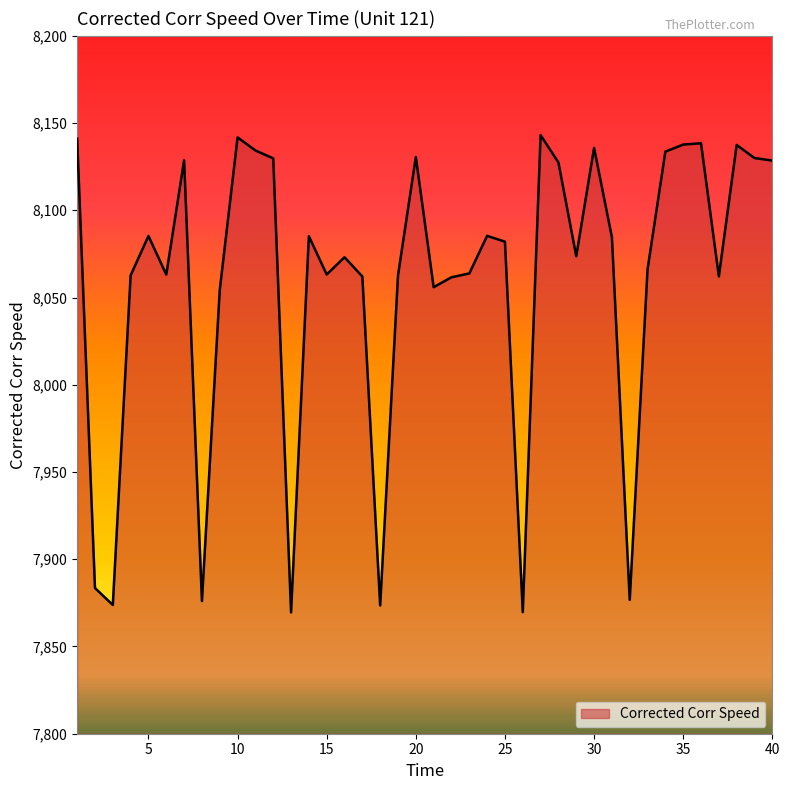

What is the smallest value displayed?

7869.5